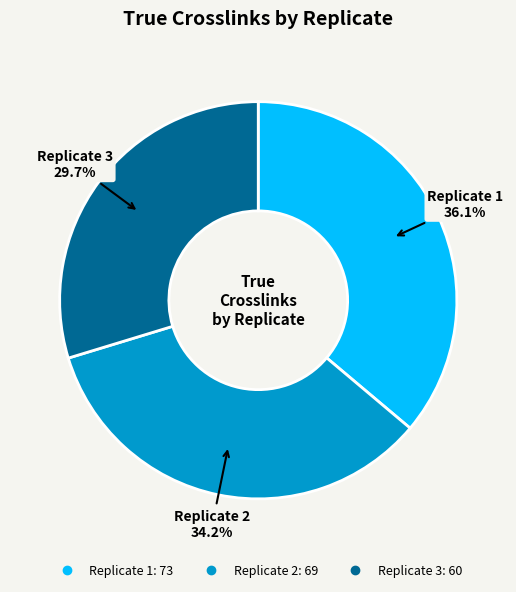

What is the ratio of the value at Replicate 2 to the value at Replicate 1?

0.9